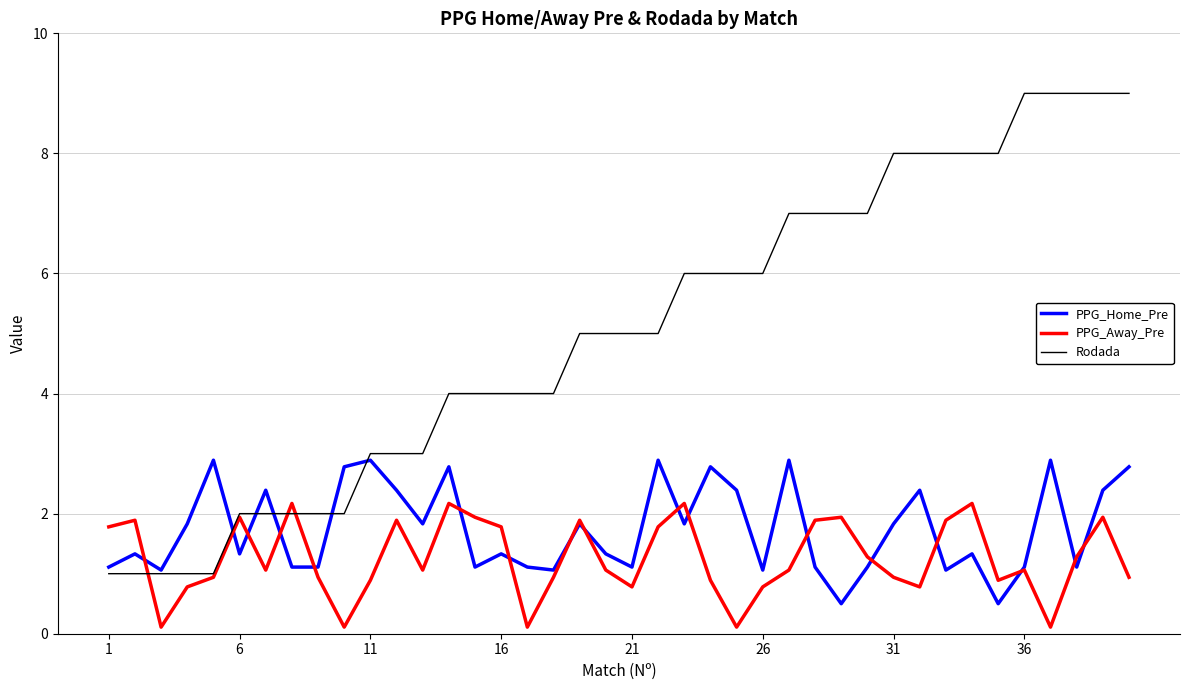

How many values in the PPG_Away_Pre series are below 1?

17